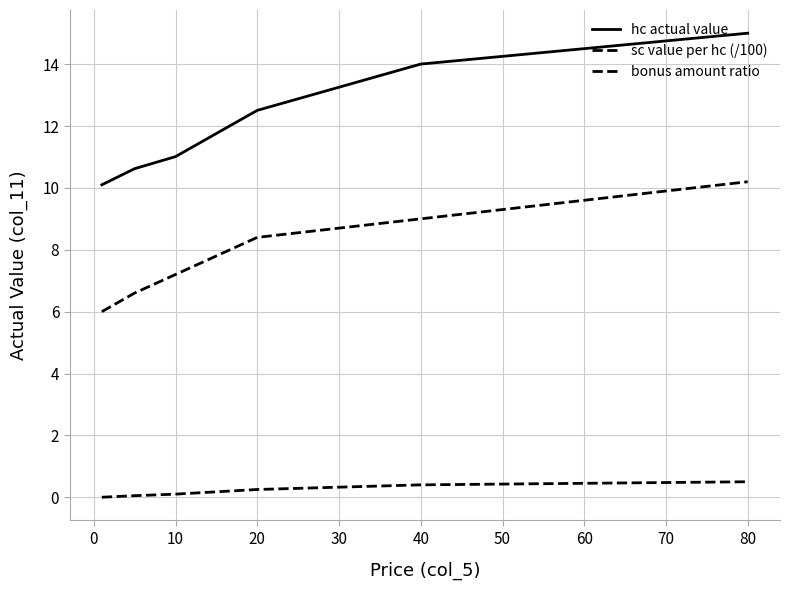

Reading left to right, transcribe all the data shown in this chart.

hc actual value: 10.1	10.6	11.0	12.5	14.0	15.0
sc value per hc (/100): 6.0	6.6	7.2	8.4	9.0	10.2
bonus amount ratio: 0.0	0.1	0.1	0.2	0.4	0.5